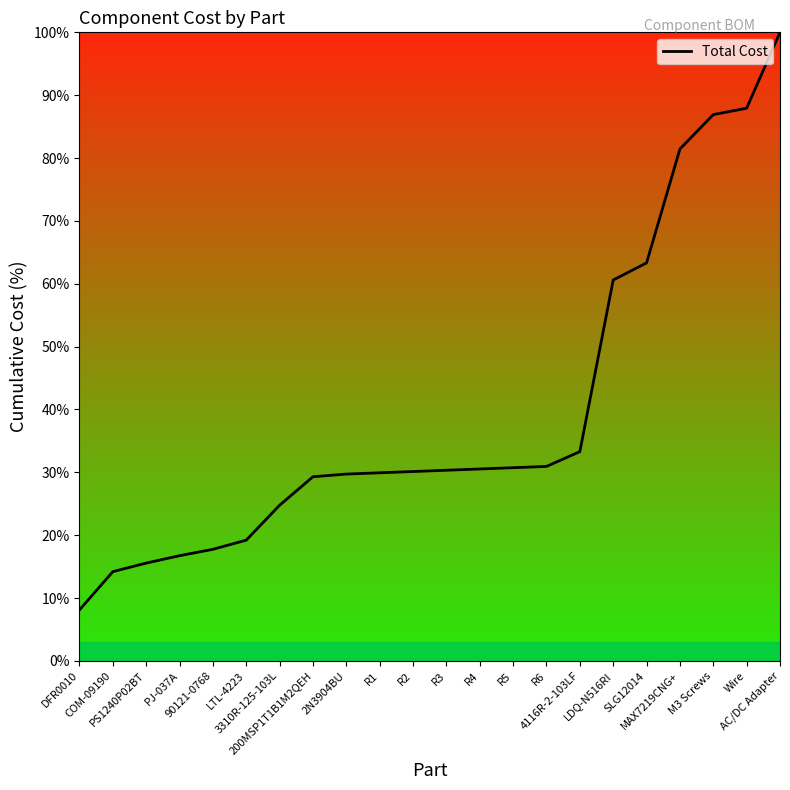

What position from the left is R6?

15